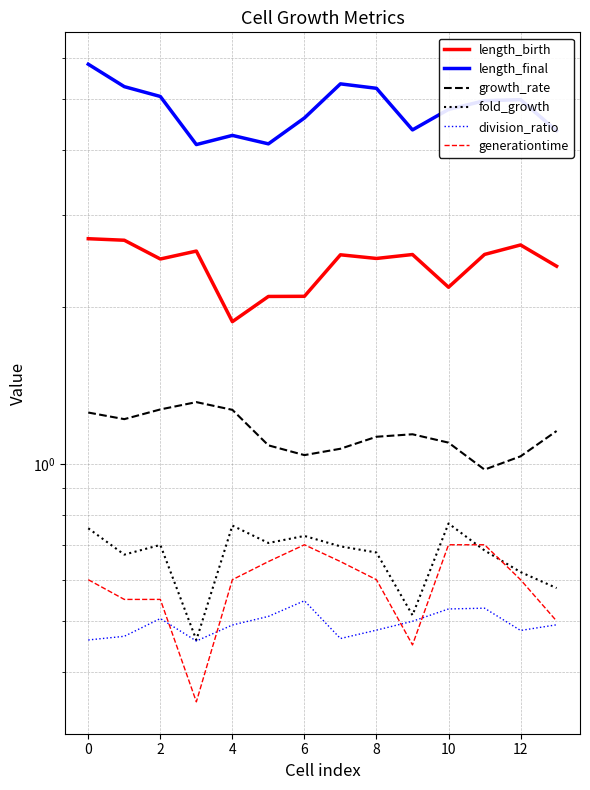

Is it true that length_final equals 2.2 at 0?

False